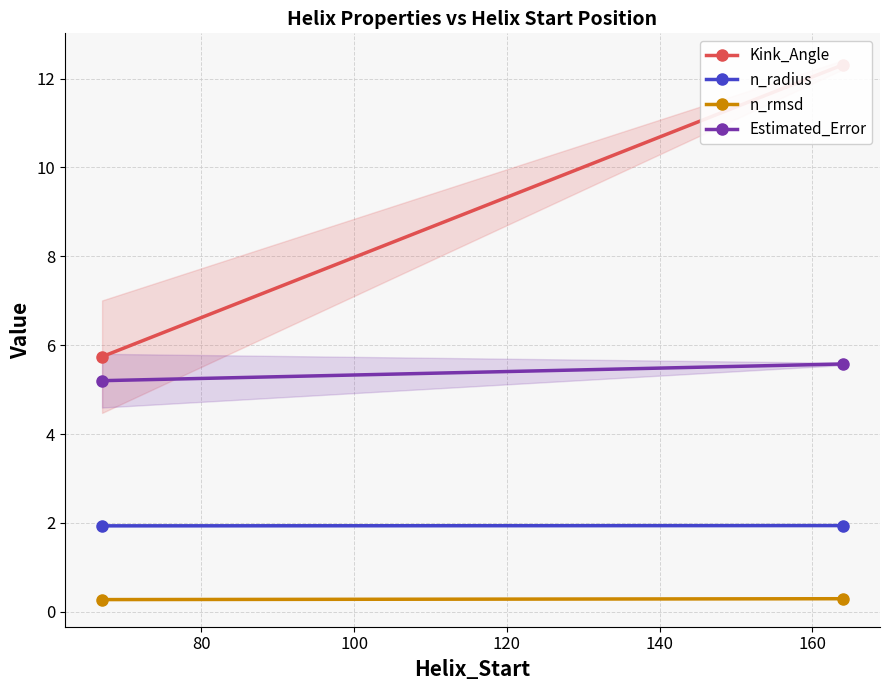

Reading left to right, what are all the values shown in this chart?

Kink_Angle: 5.7	12.3
n_radius: 1.9	1.9
n_rmsd: 0.3	0.3
Estimated_Error: 5.2	5.6